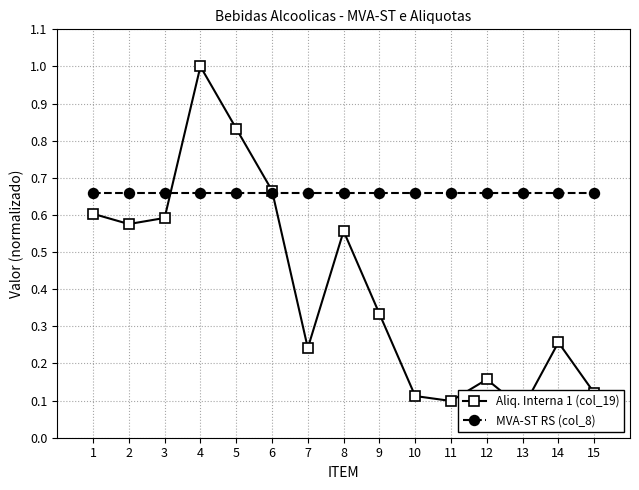

Which series ends up on top after the final intersection of MVA-ST RS (col_8) and Aliq. Interna 1 (col_19)?

MVA-ST RS (col_8)